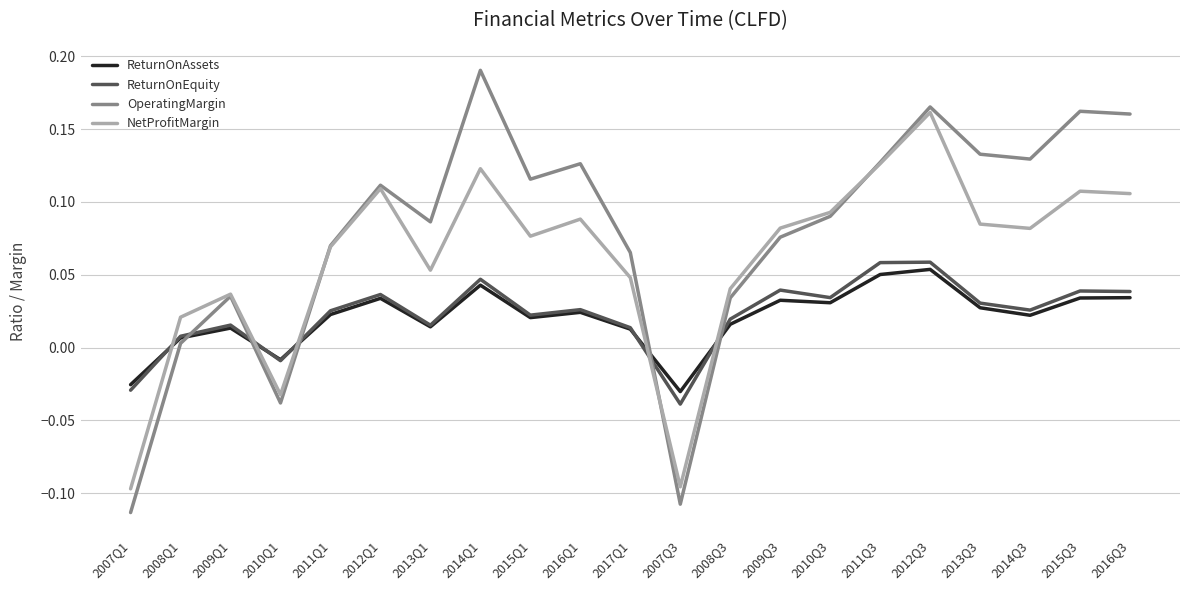

True or false: ReturnOnEquity has a value of 0.0 at 2009Q1.

True